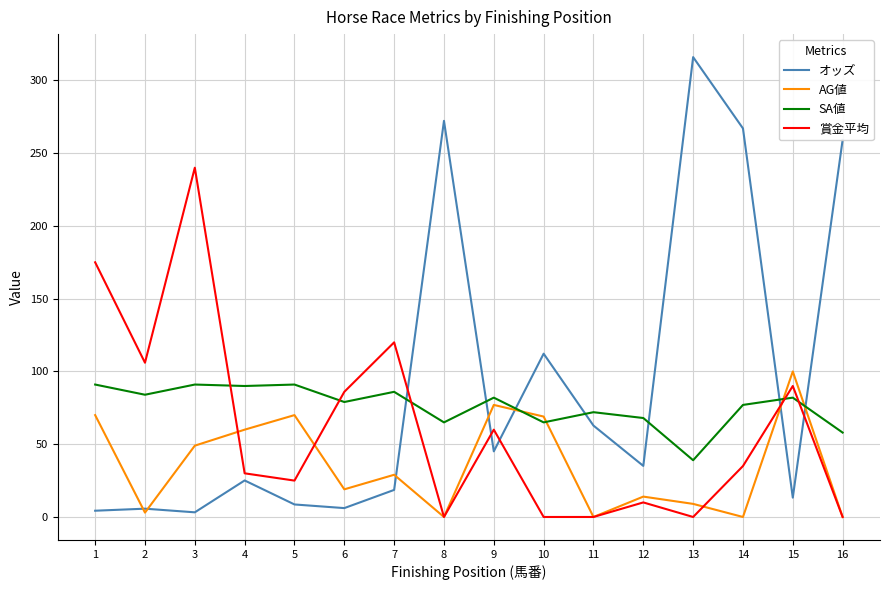

What value does the SA値 series have at 5?

91.0